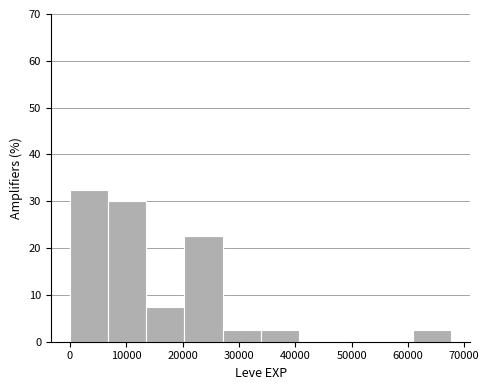

Reading left to right, list every bar in this chart as the range it spans on the x-axis followed by its height. Neither the bar edges nor the heights are printed on the chart, so give them approximately, as read against the axes.

0 to 7000: 33
7000 to 14000: 30
14000 to 20000: 8
20000 to 27000: 23
27000 to 34000: 3
34000 to 41000: 3
41000 to 47000: 0
47000 to 54000: 0
54000 to 61000: 0
61000 to 68000: 3